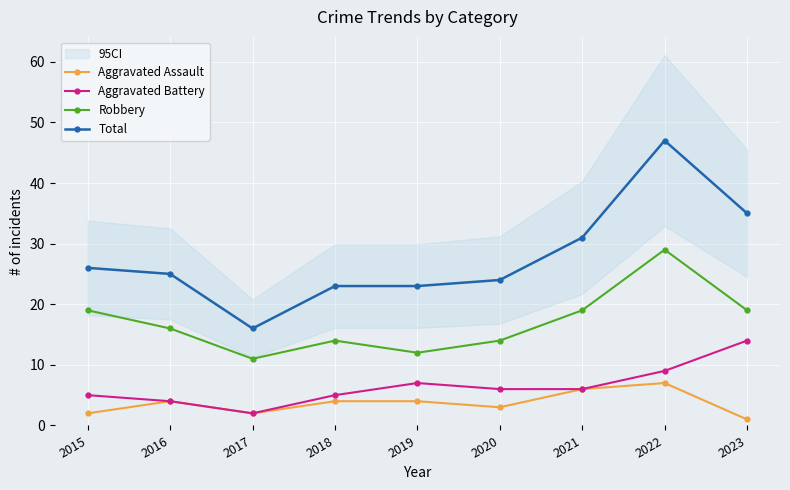

Count the number of data series in this chart.

4